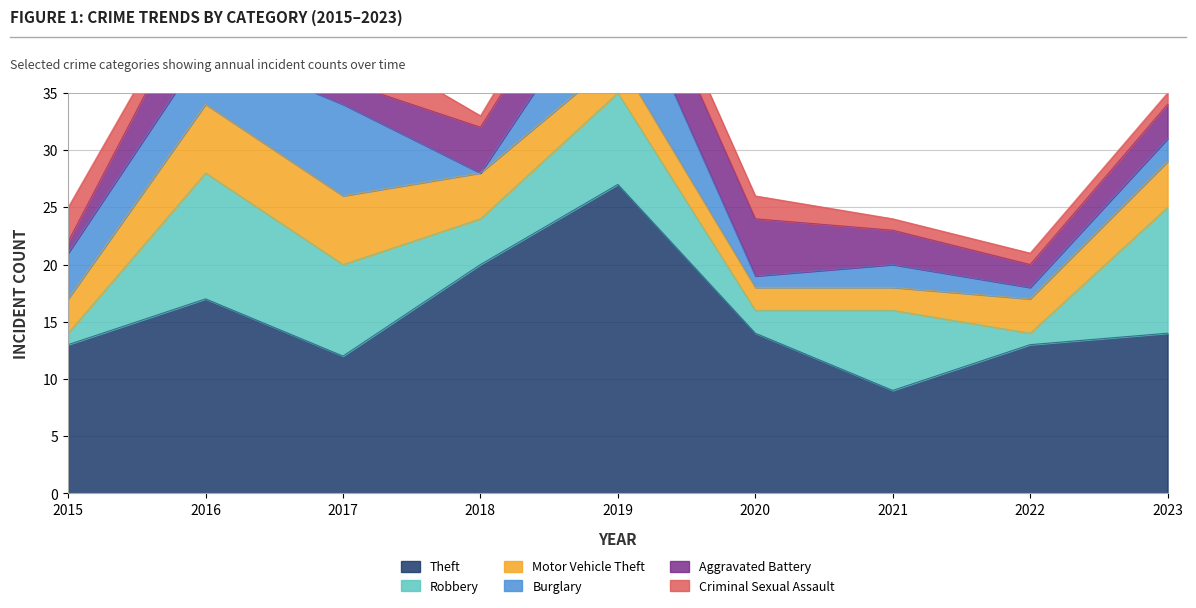

Which series has the largest total across all categories?

Theft